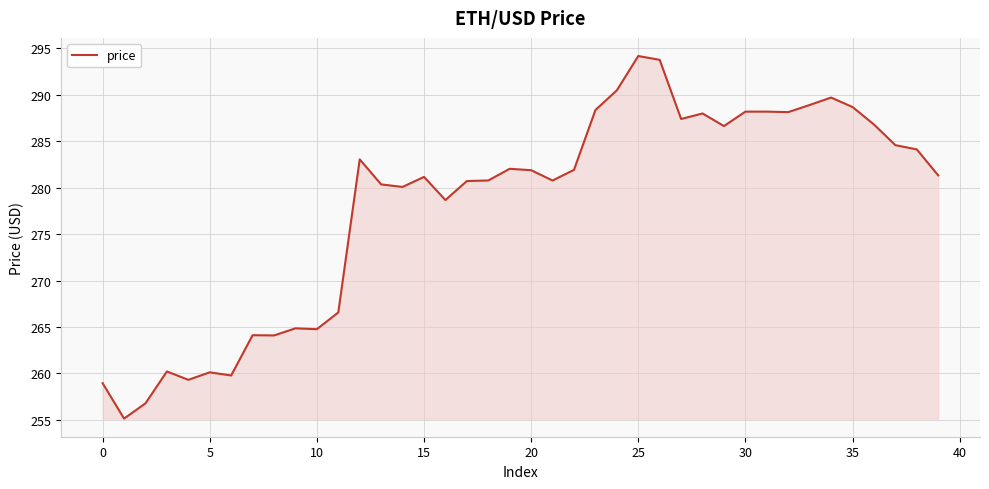

What is the difference between the maximum and minimum values?

39.0